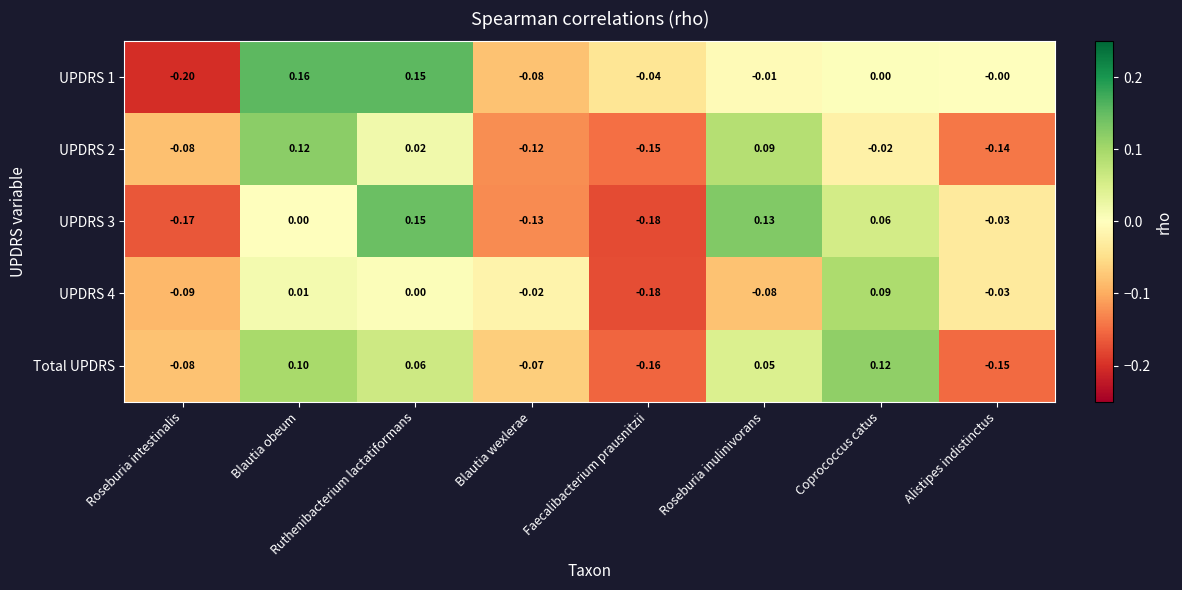

Where does the Total UPDRS series first go above 0?

Blautia obeum